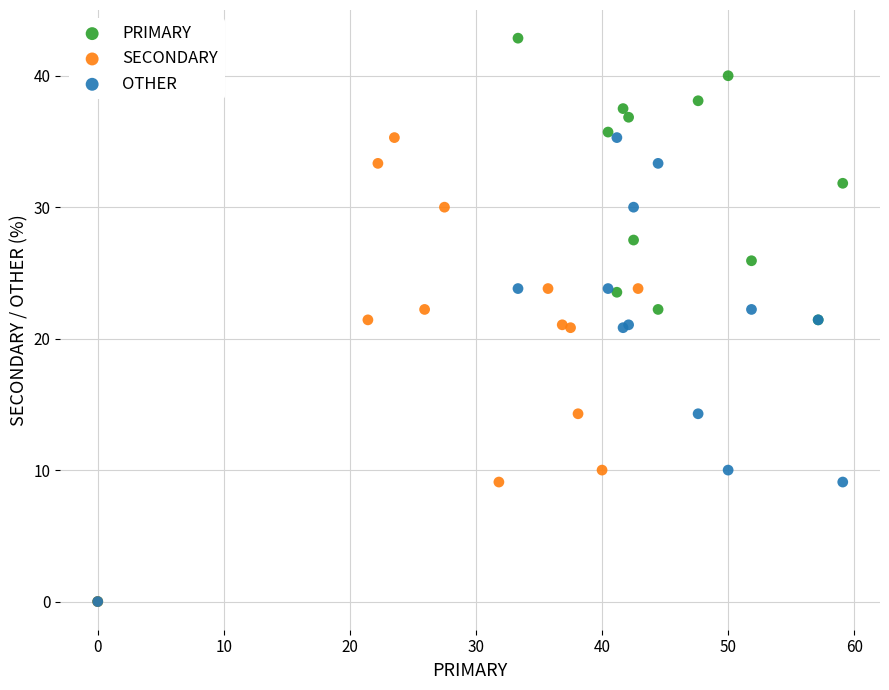

Which series has the widest spread of Y values?

PRIMARY